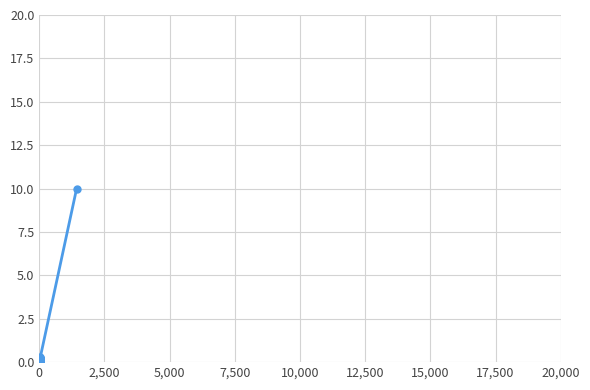

Does the chart have visible grid lines?

Yes